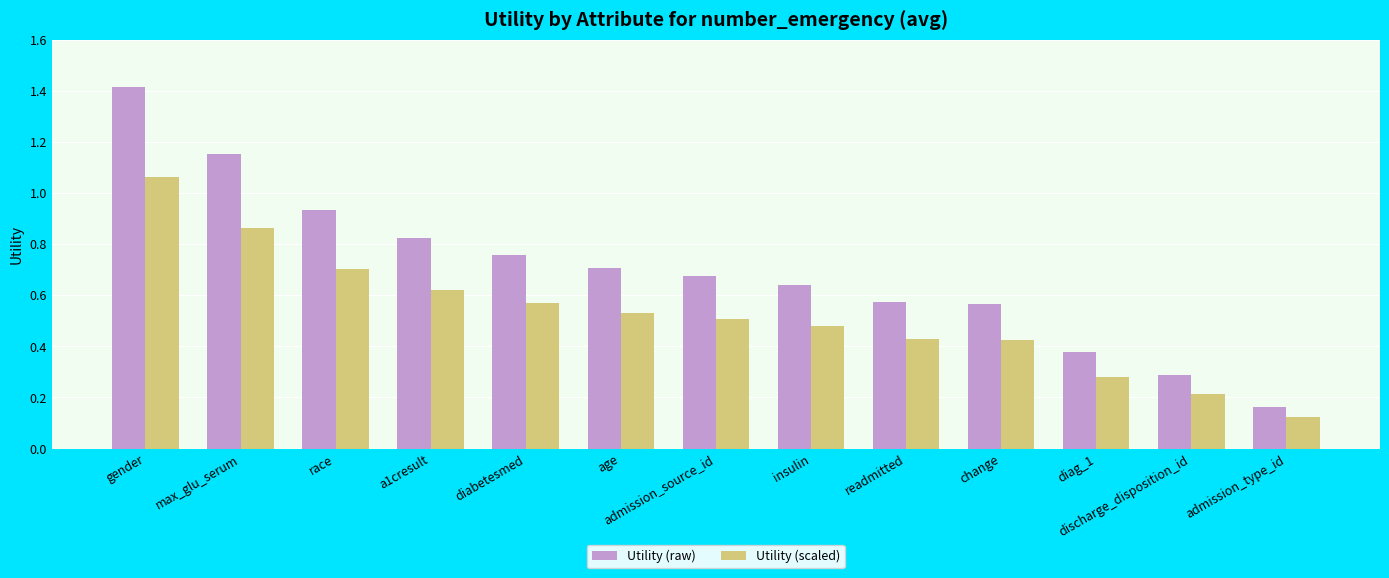

At which label is Utility (raw) closest to 0?

admission_type_id